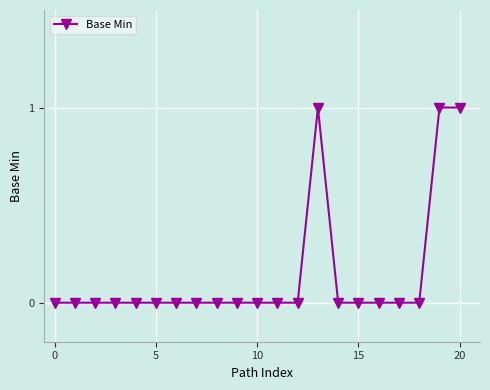

What is the value of the 14th point from the left?

1